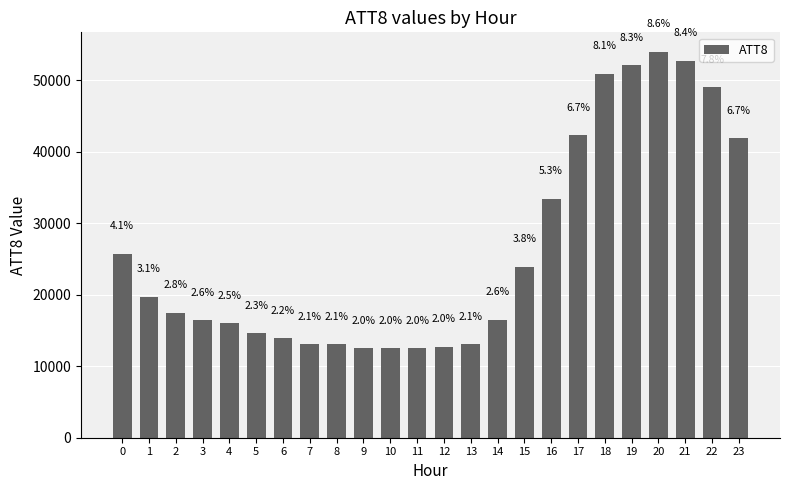

Are the bars horizontal?

No